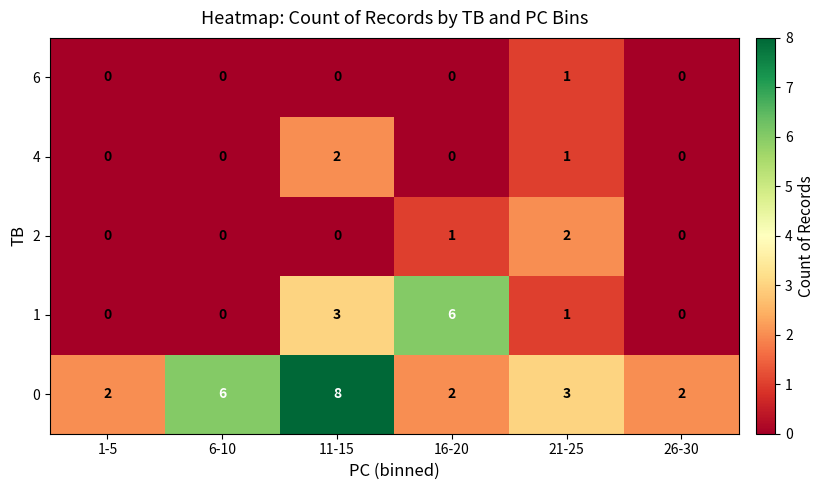

Reading left to right, list all the values displayed in this chart.

6: 1-5=0	6-10=0	11-15=0	16-20=0	21-25=1	26-30=0
4: 1-5=0	6-10=0	11-15=2	16-20=0	21-25=1	26-30=0
2: 1-5=0	6-10=0	11-15=0	16-20=1	21-25=2	26-30=0
1: 1-5=0	6-10=0	11-15=3	16-20=6	21-25=1	26-30=0
0: 1-5=2	6-10=6	11-15=8	16-20=2	21-25=3	26-30=2